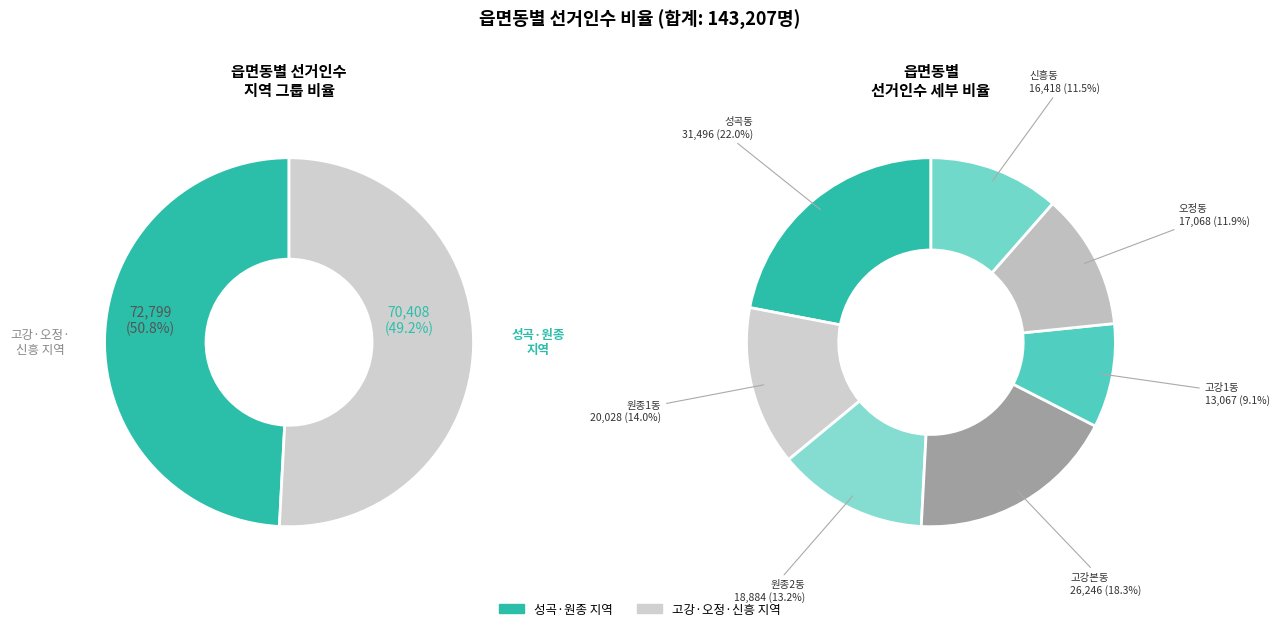

What percentage is the 원종2동 slice, to the nearest percent?

13%